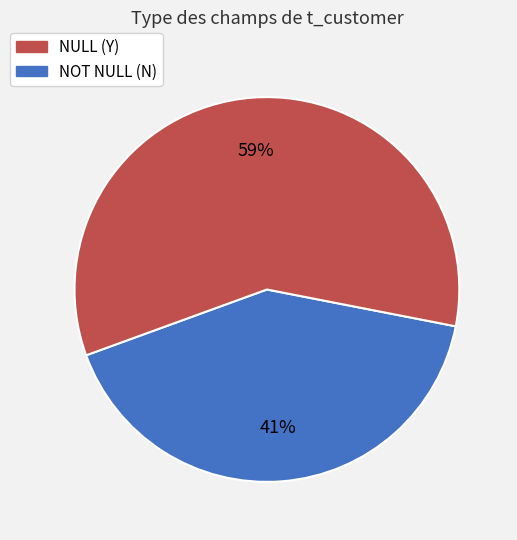

To the nearest percent, what is the average slice percentage?

50%